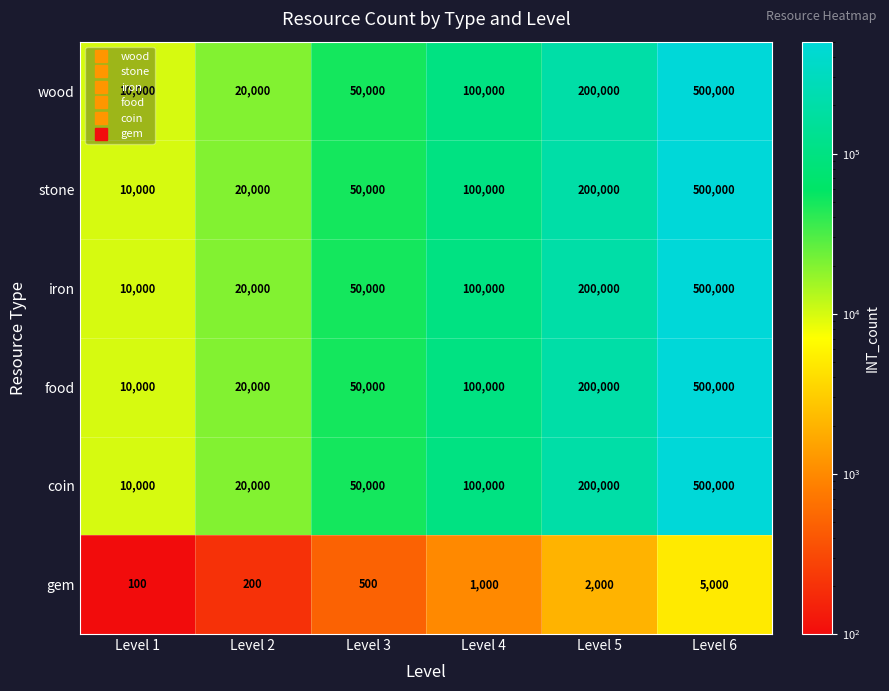

At how many categories does at least one series exceed 16696?

5